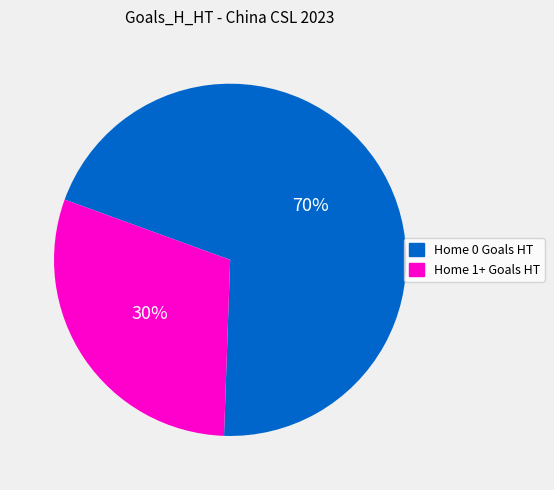

To the nearest percent, what is the difference between the largest and smallest slice percentages?

40%